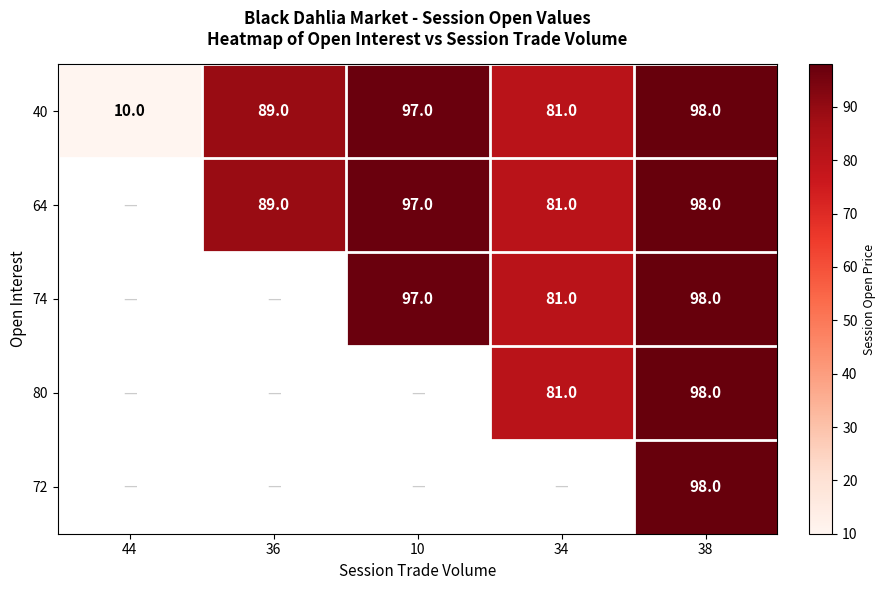

What is the maximum value shown in the chart?

98.0